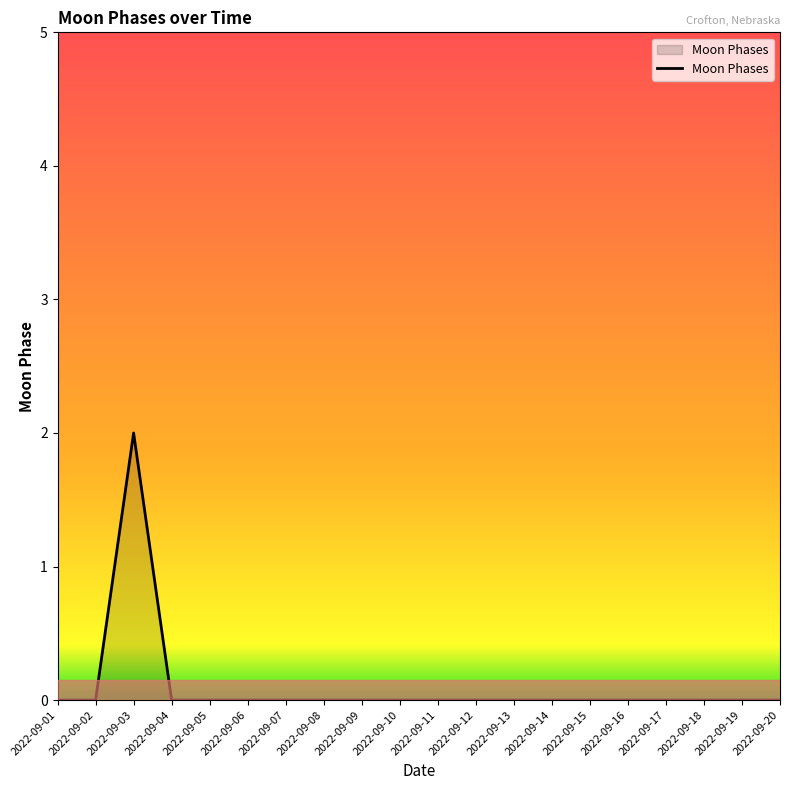

Which label corresponds to the largest value in the chart?

2022-09-03